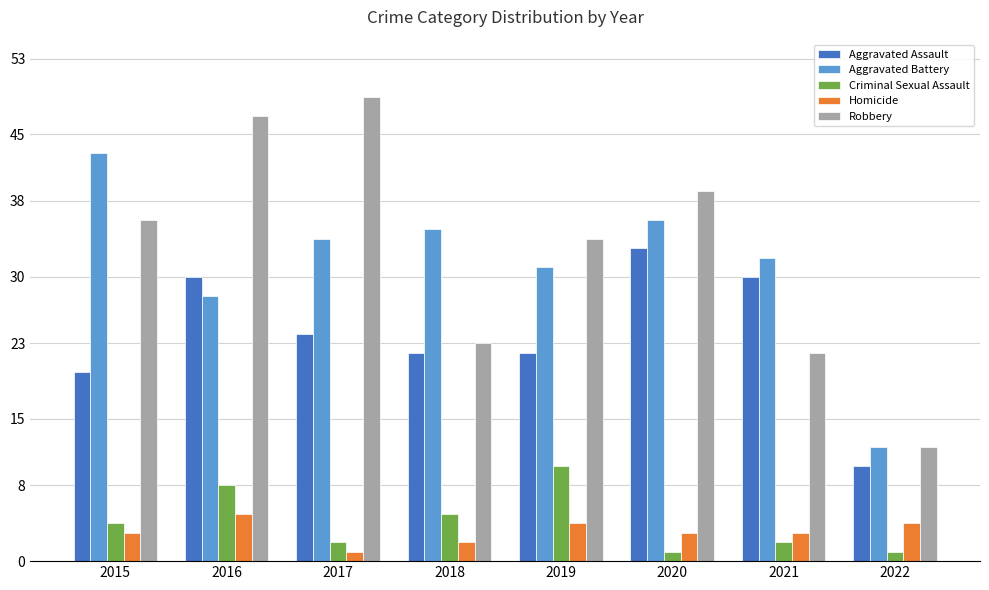

Reading right to left, list all the values displayed in this chart.

Aggravated Assault: 2022=10	2021=30	2020=33	2019=22	2018=22	2017=24	2016=30	2015=20
Aggravated Battery: 2022=12	2021=32	2020=36	2019=31	2018=35	2017=34	2016=28	2015=43
Criminal Sexual Assault: 2022=1	2021=2	2020=1	2019=10	2018=5	2017=2	2016=8	2015=4
Homicide: 2022=4	2021=3	2020=3	2019=4	2018=2	2017=1	2016=5	2015=3
Robbery: 2022=12	2021=22	2020=39	2019=34	2018=23	2017=49	2016=47	2015=36